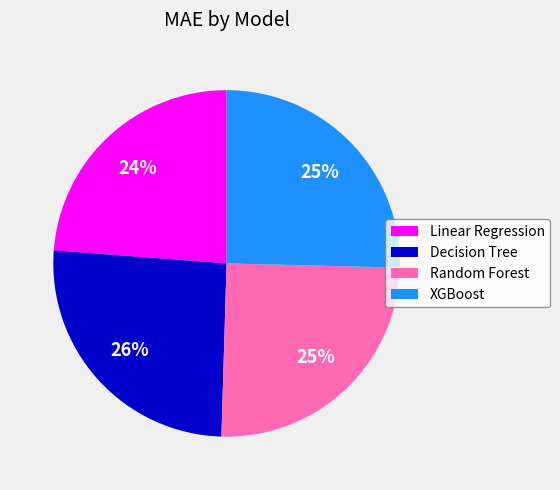

How many slices are in this pie chart?

4